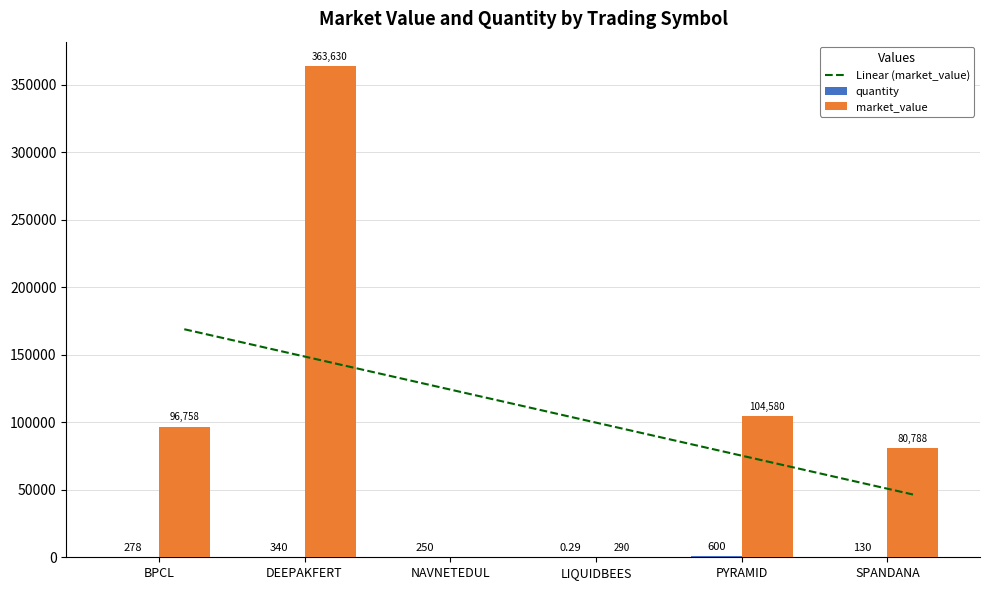

Which series has the largest range (max minus min)?

market_value